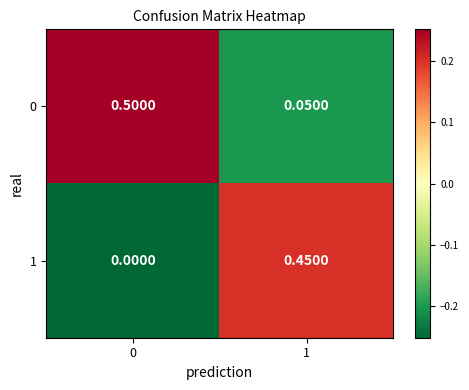

Is the value of 1 at 1 greater than the value of 0 at 0?

No